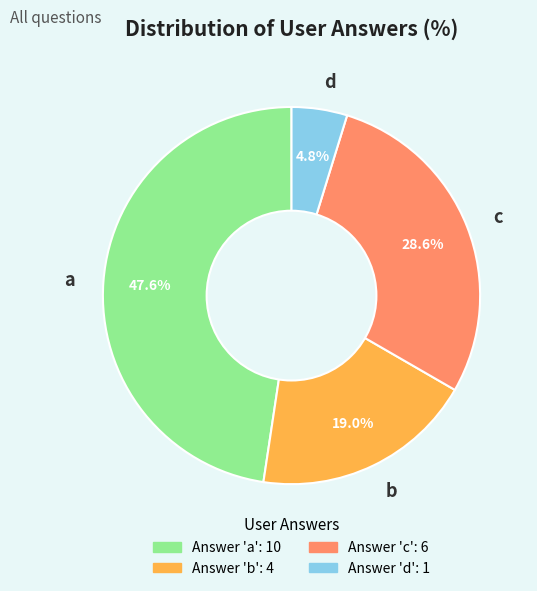

Rank the categories by value from highest to lowest.

a, c, b, d